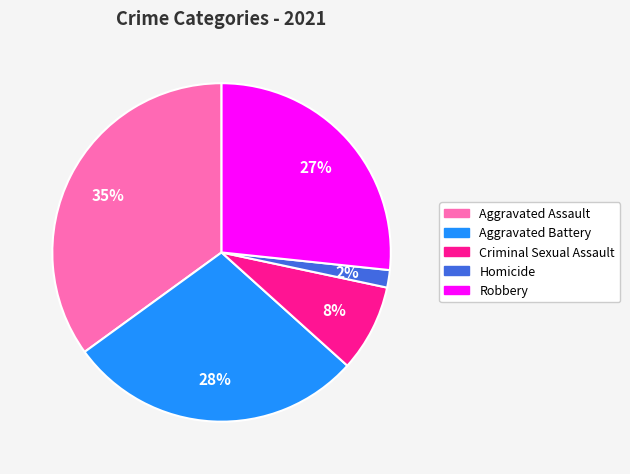

Between Criminal Sexual Assault and Aggravated Assault, which is larger?

Aggravated Assault